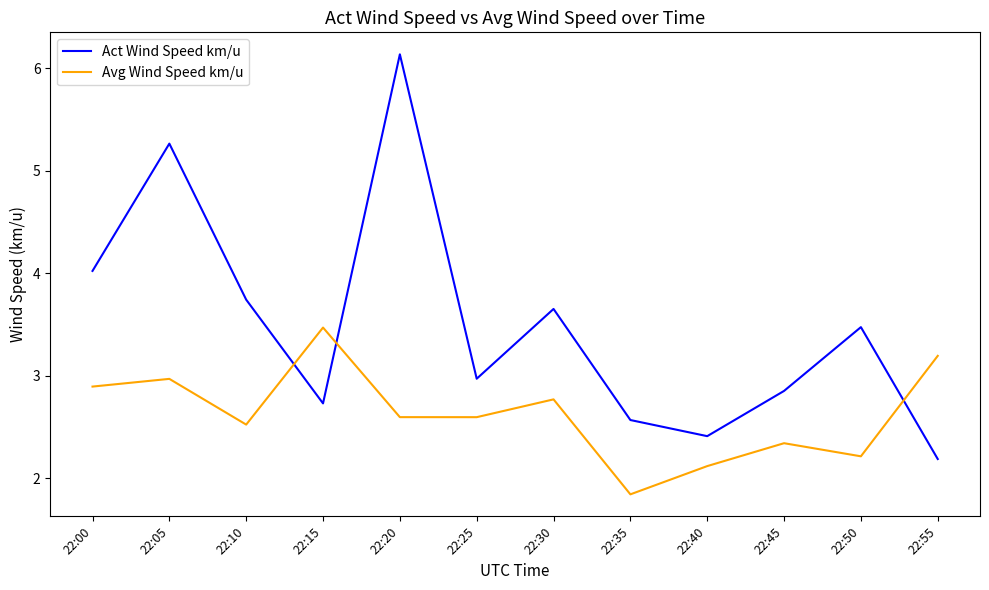

At 22:25, list the series in order from largest to smallest.

Act Wind Speed km/u, Avg Wind Speed km/u